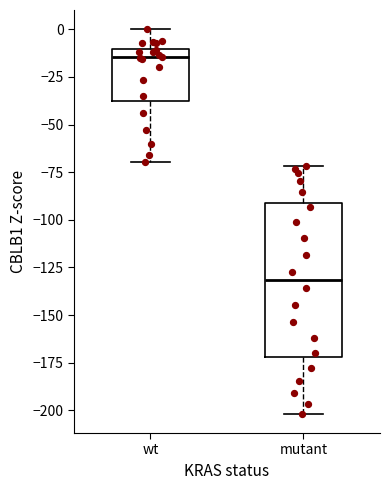

Where does the lower whisker of the box for mutant end on the y-axis? The values are not printed on the chart, so give them approximately, as read against the axis.

-200